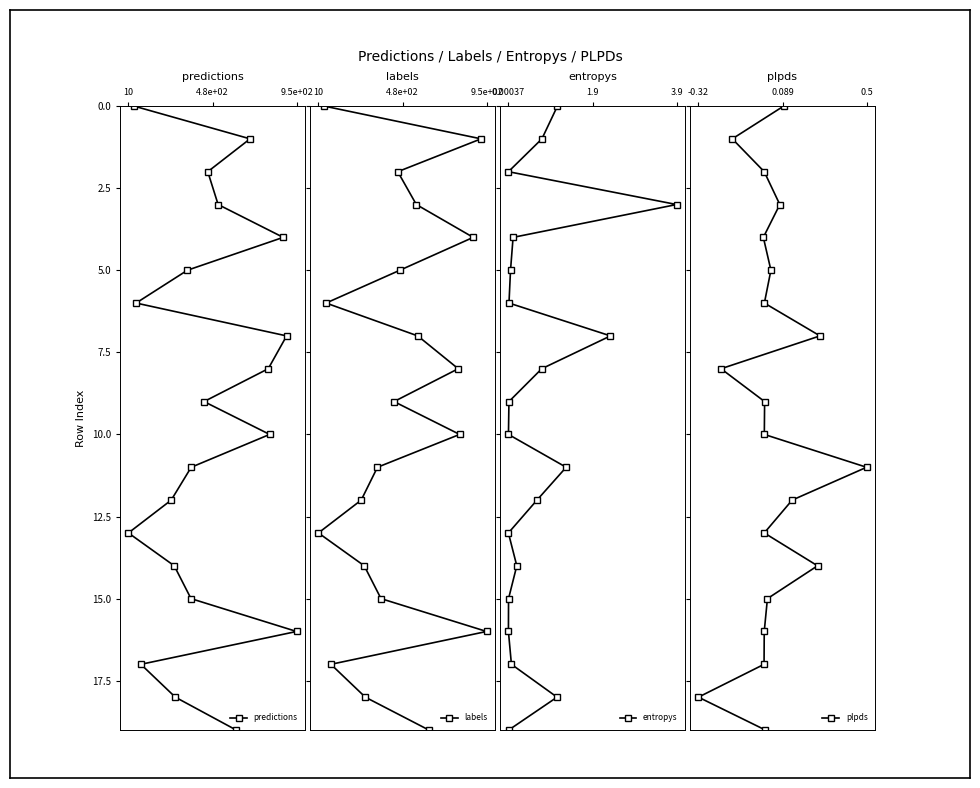

What is the greatest value displayed?

19